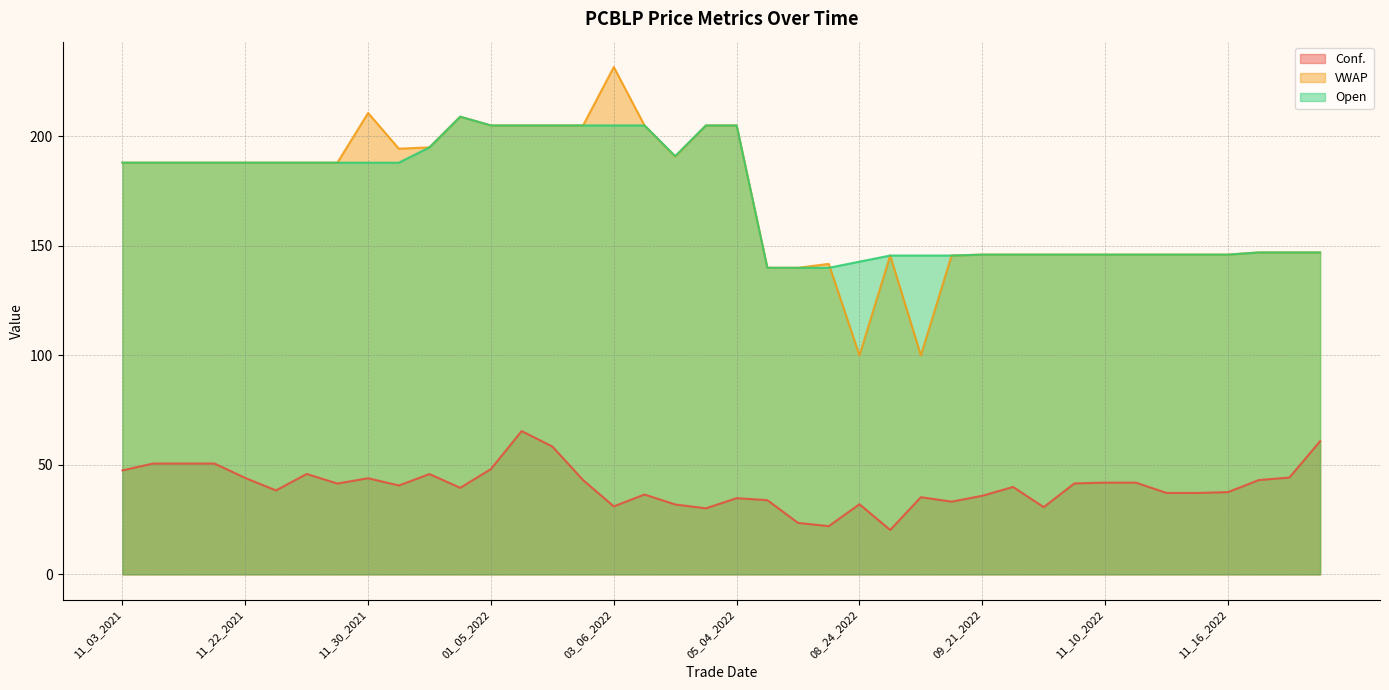

Which series has the largest total across all categories?

Open